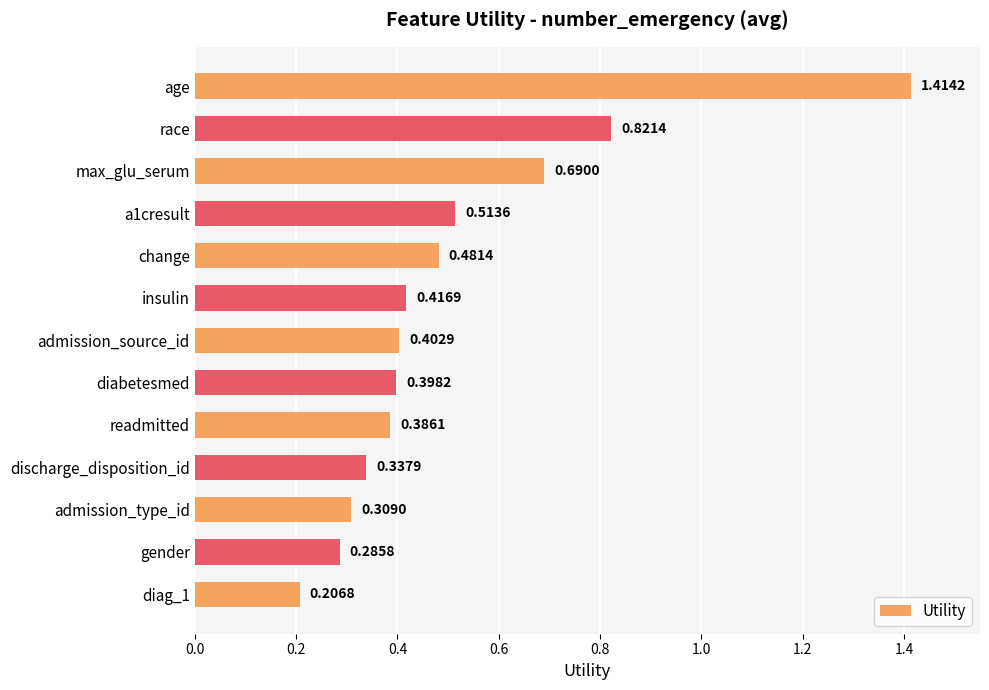

What is the label of the 2nd bar from the top?

race